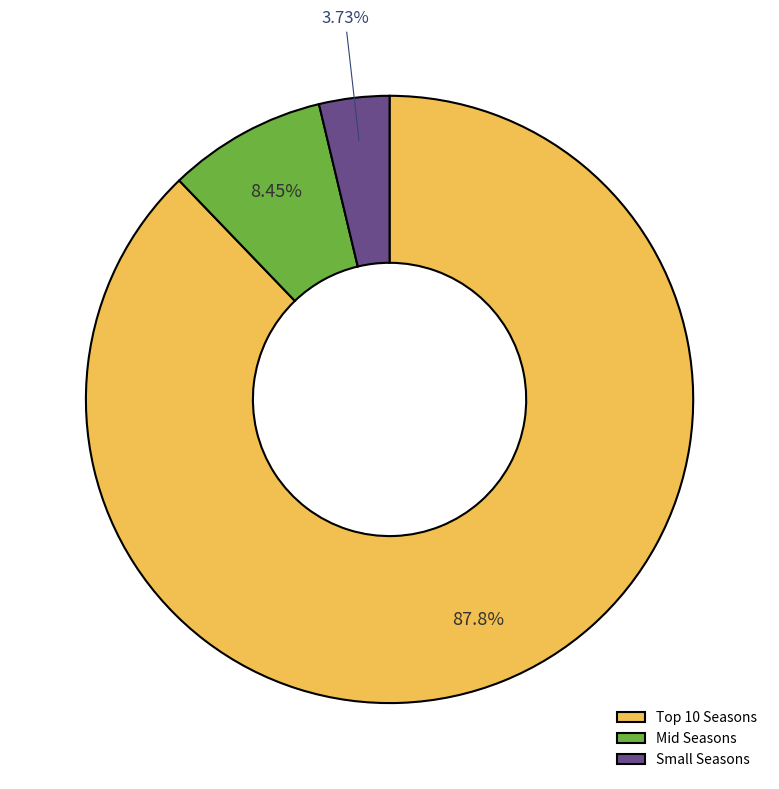

Which category has the biggest portion of the pie?

Top 10 Seasons